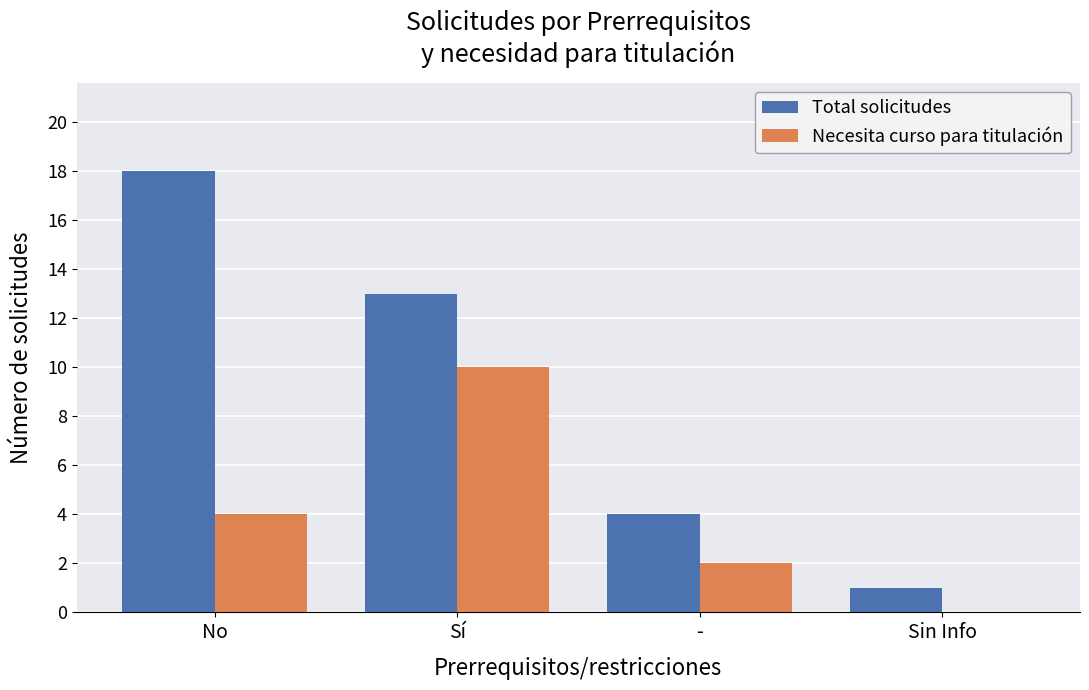

What is the approximate value of Total solicitudes at Sí?

13